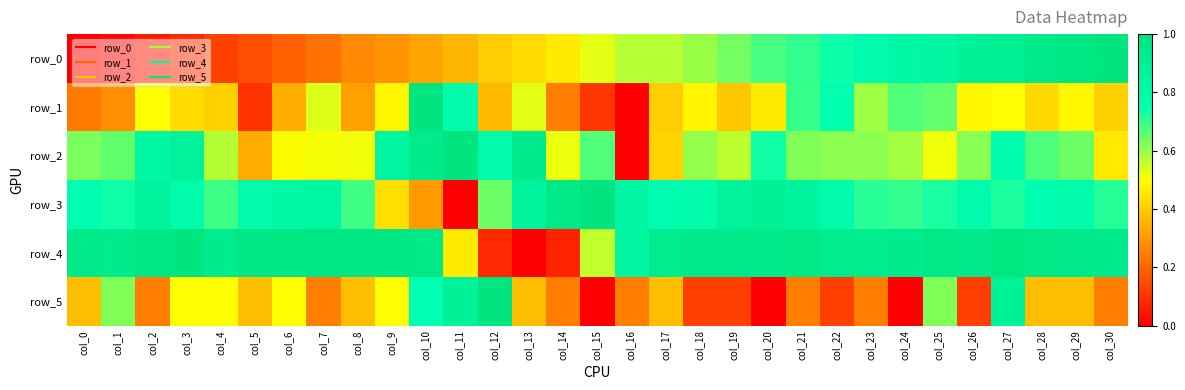

At which label does row_4 reach its minimum?

col_13